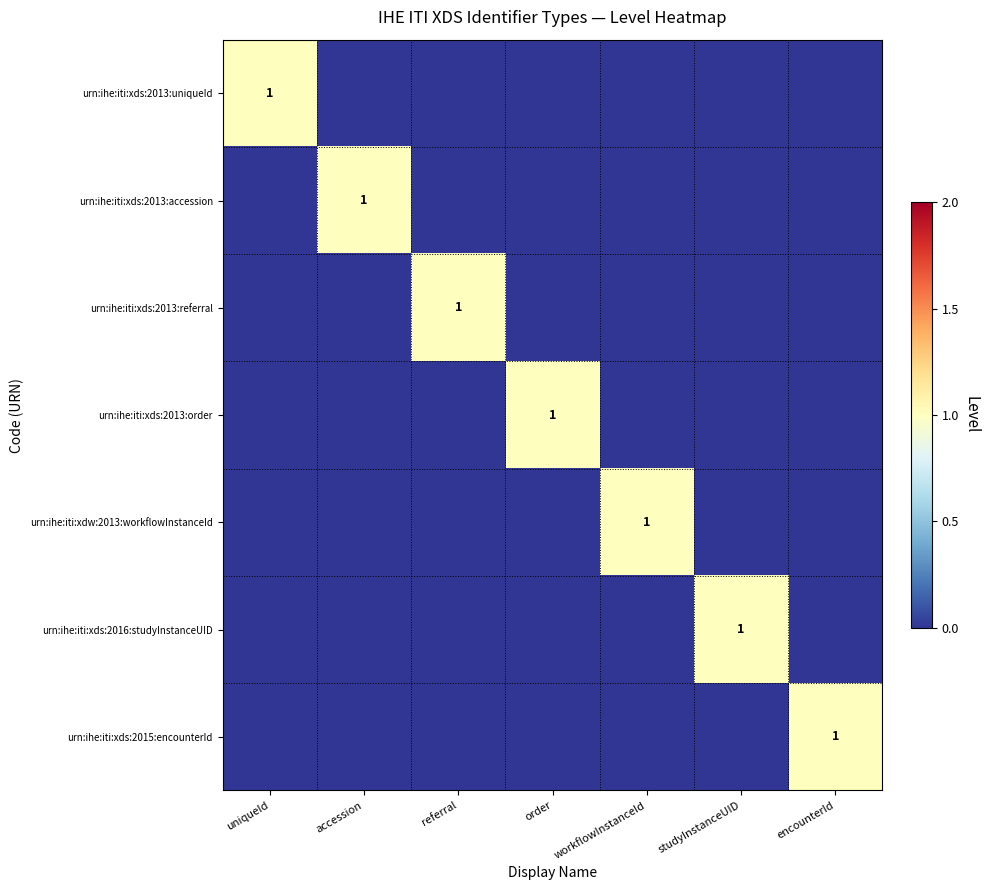

The urn:ihe:iti:xds:2013:order series shows 1 at order. True or false?

True